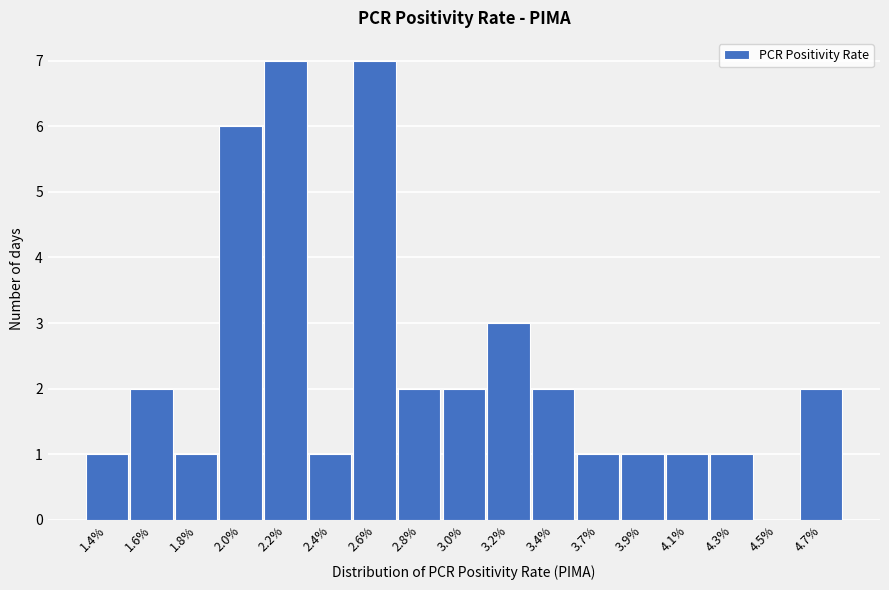

Reading left to right, extract all data points from this chart.

1.4%=1	1.6%=2	1.8%=1	2.0%=6	2.2%=7	2.4%=1	2.6%=7	2.8%=2	3.0%=2	3.2%=3	3.4%=2	3.7%=1	3.9%=1	4.1%=1	4.3%=1	4.5%=0	4.7%=2